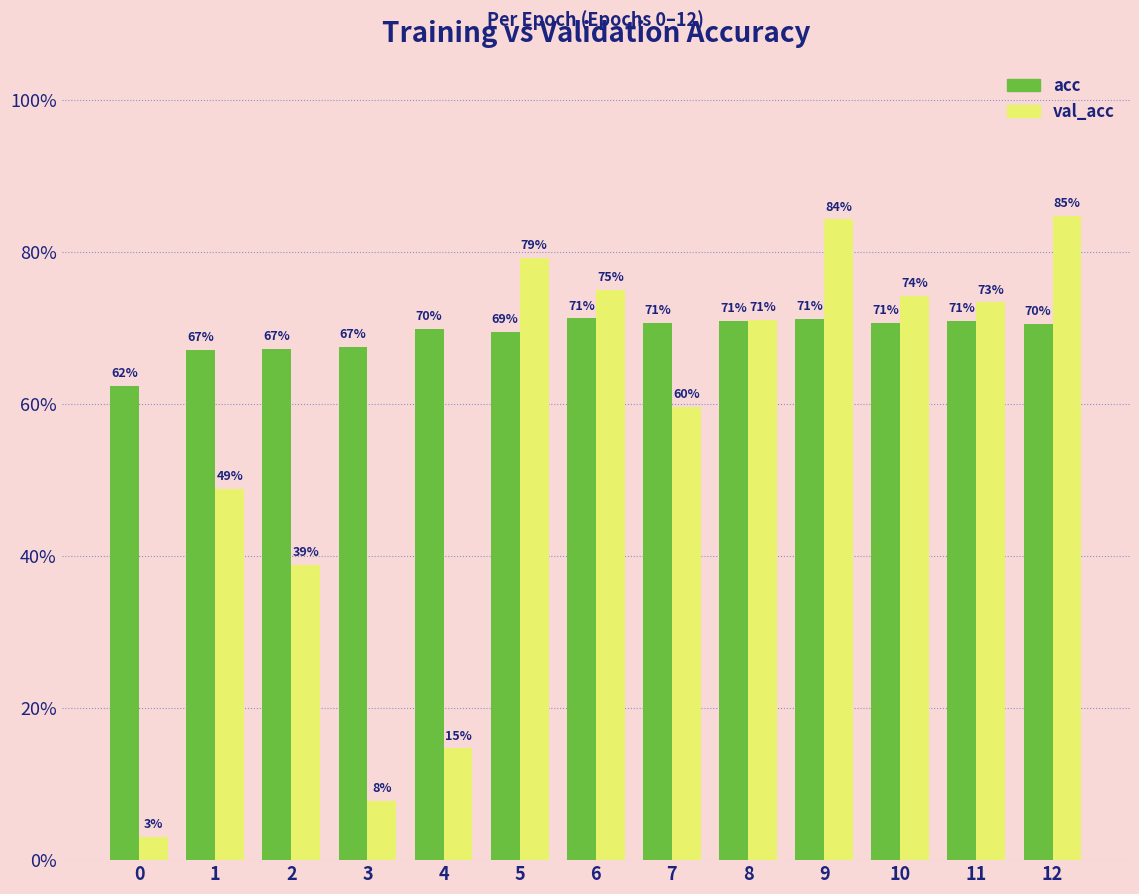

List the series in order of their peak value, lowest first.

acc, val_acc